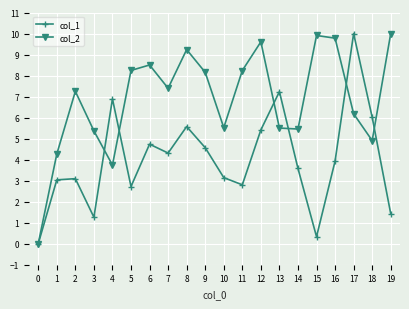

How many lines are shown in the chart?

2